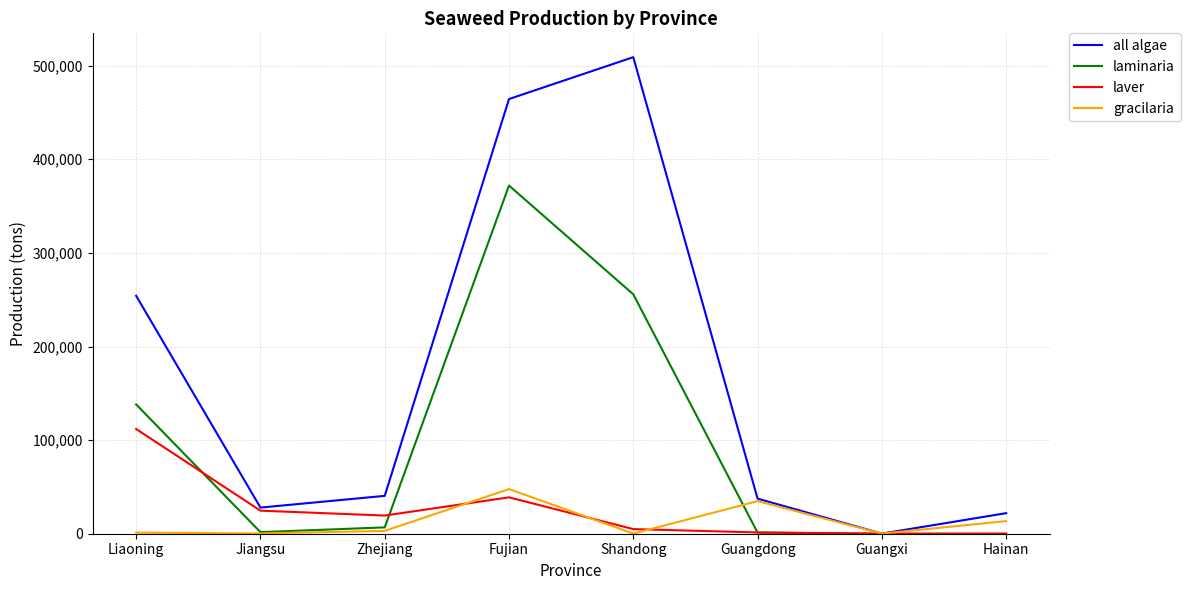

What is the highest value of the gracilaria series?

47706